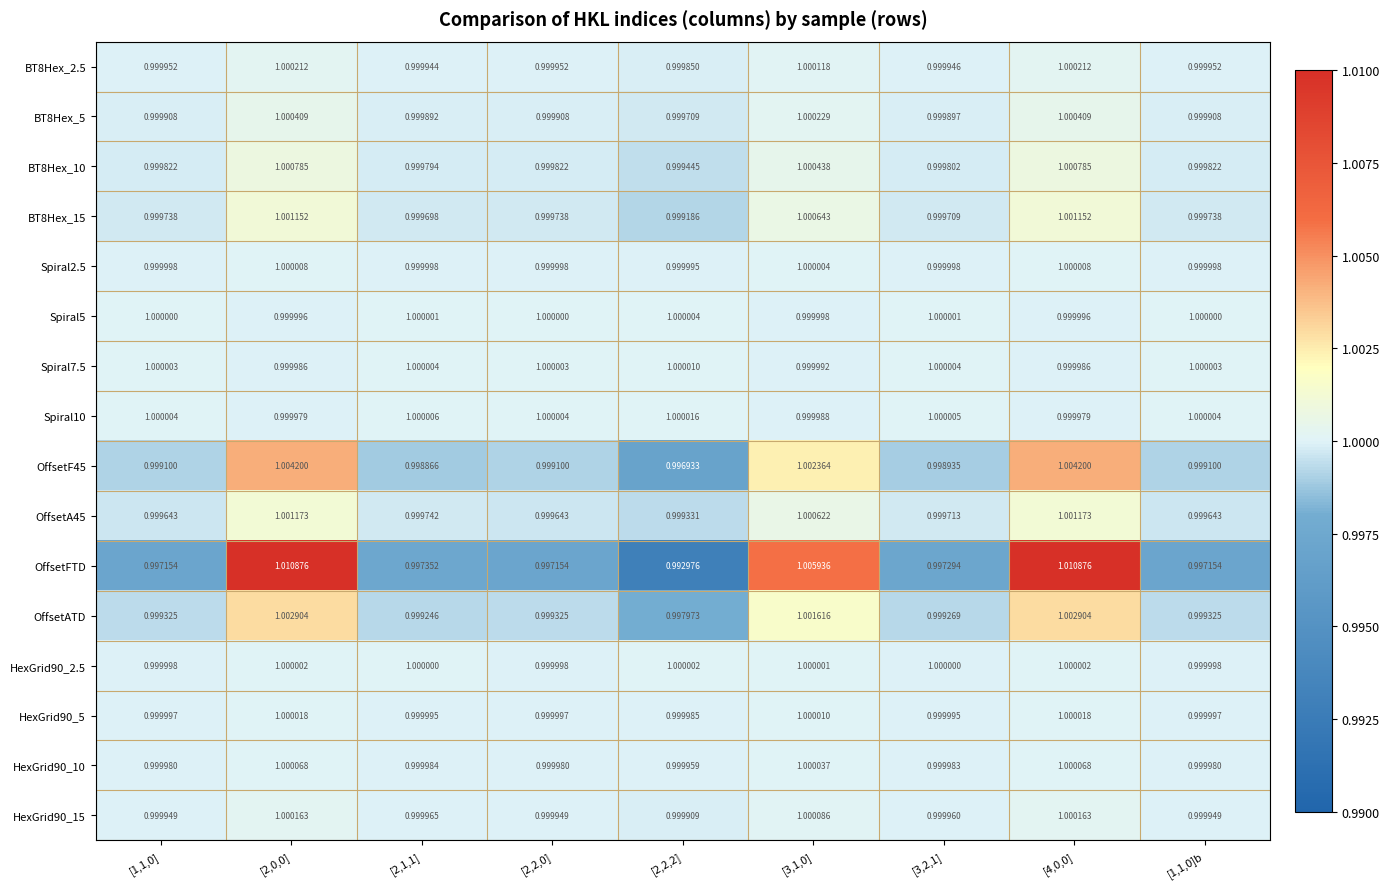

Is the value of OffsetF45 at [3,1,0] greater than the value of Spiral2.5 at [3,2,1]?

Yes